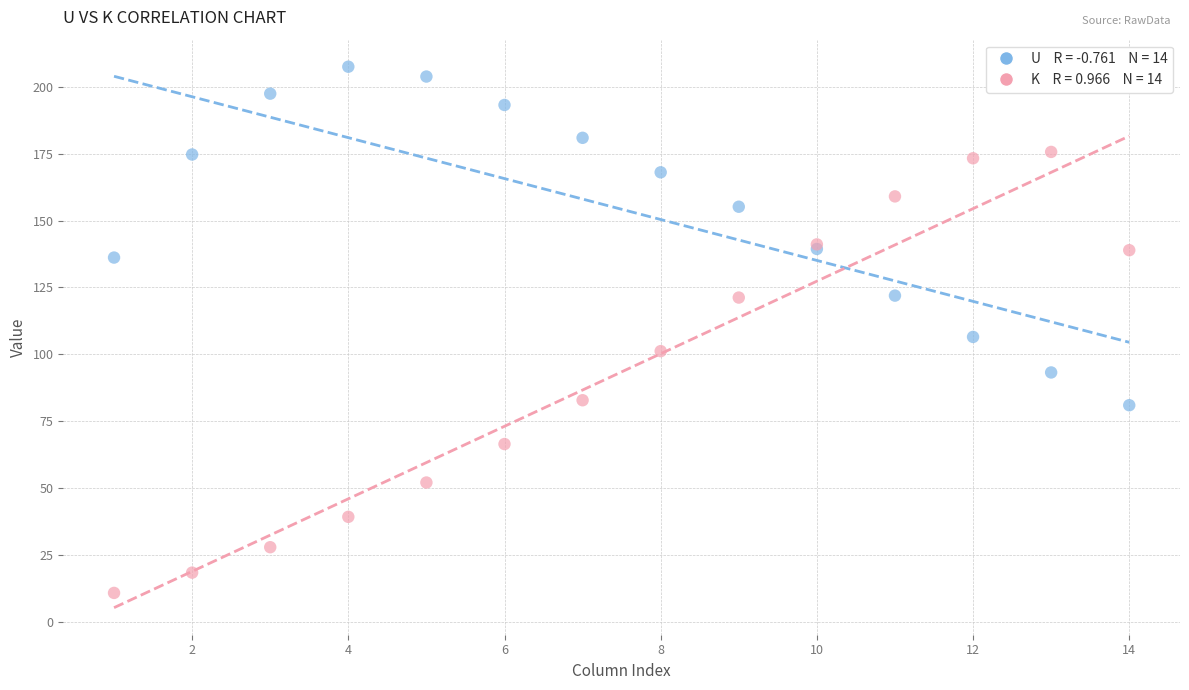

Across all series, what Y value is closest to 109?

106.5